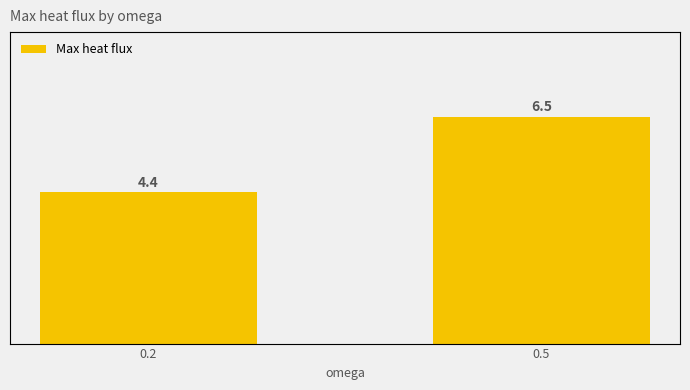

The chart shows a value of 2.6 at 0.2. True or false?

False